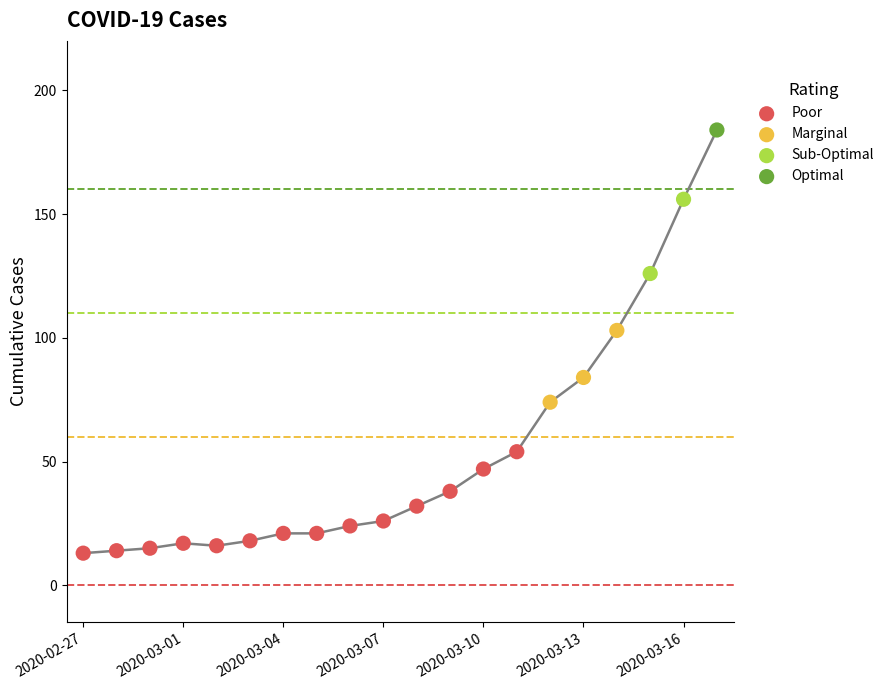

What is the change in value from 2020-03-13 to 2020-03-16?

+72